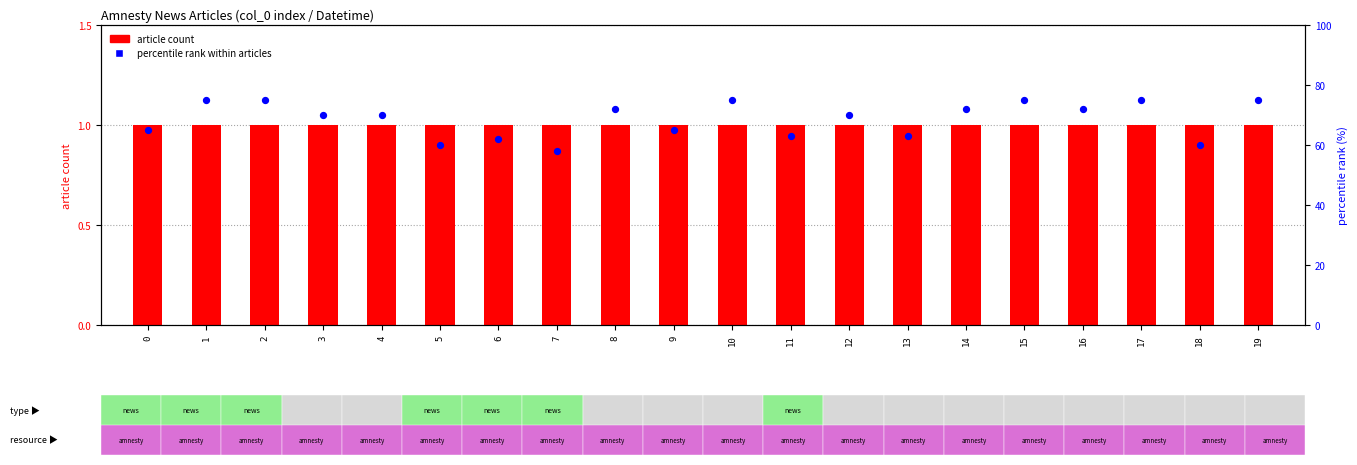

Which series reaches the maximum Y coordinate?

percentile rank within articles